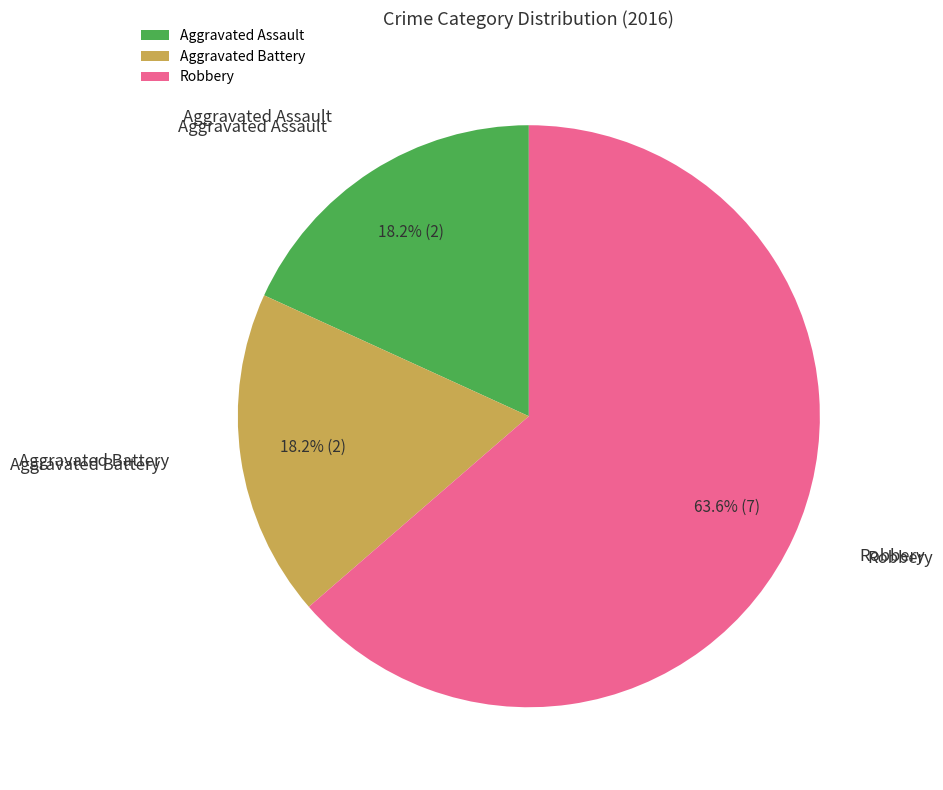

Is the sum of Aggravated Battery and Robbery greater than half?

Yes